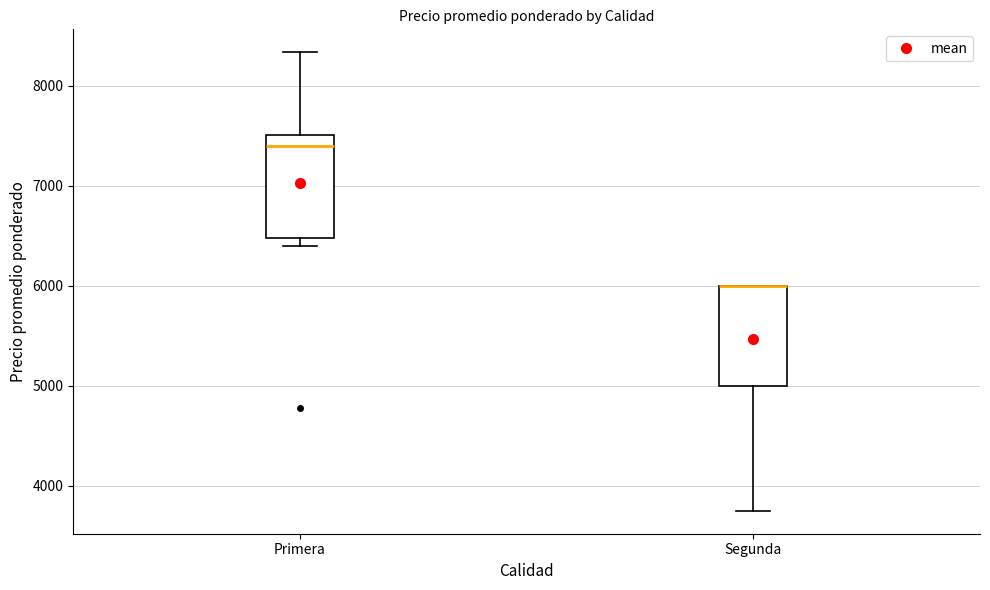

Where does the upper whisker of the box for Primera end on the y-axis? The values are not printed on the chart, so give them approximately, as read against the axis.

8300